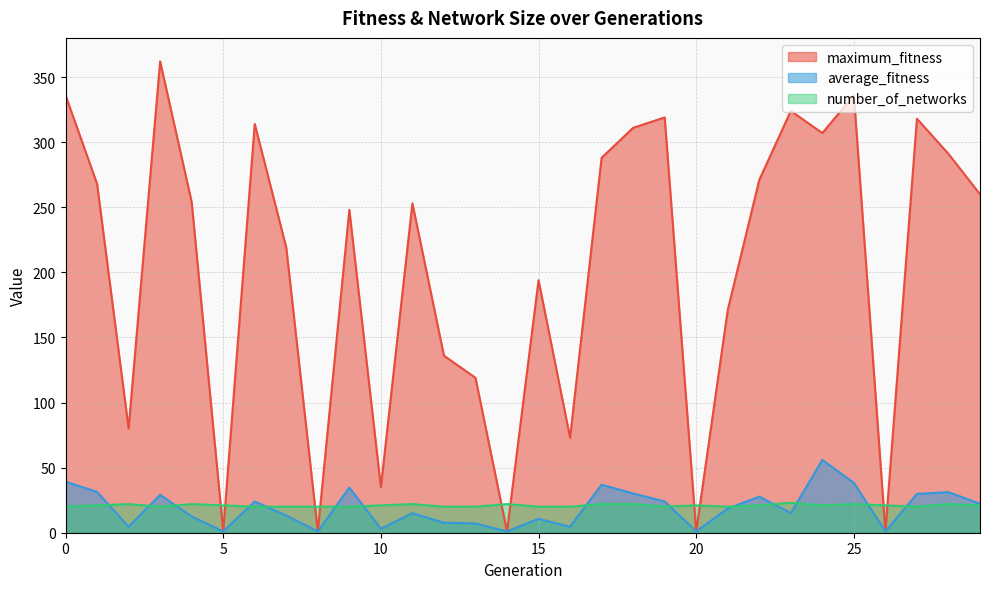

What is the average value of the number_of_networks series?

20.9